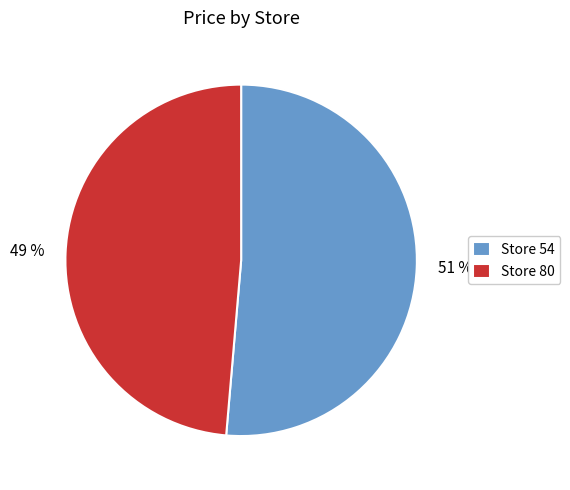

To the nearest percent, what percentage of the pie is Store 54?

51%